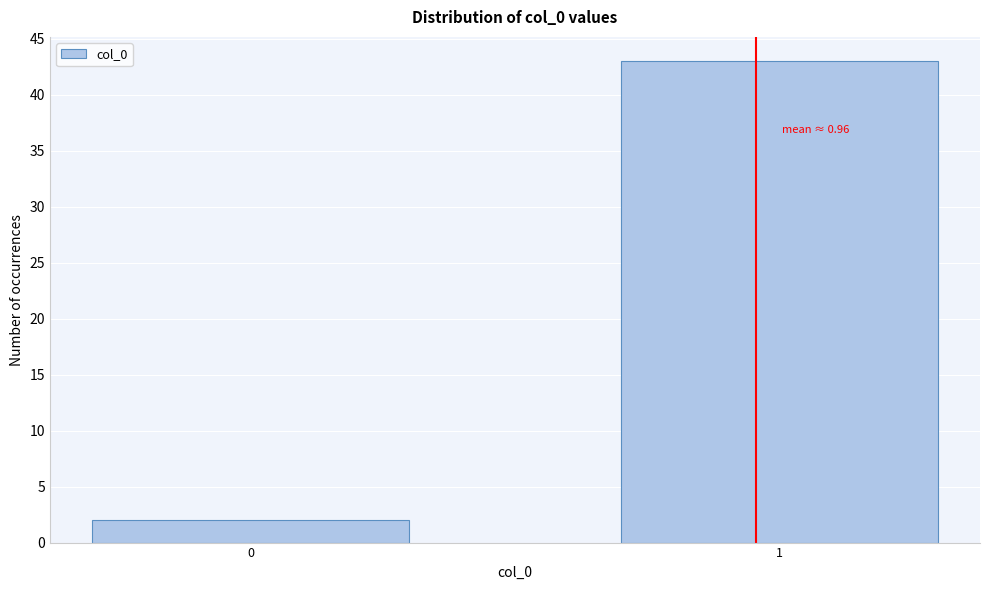

Reading left to right, what are all the values shown in this chart?

0=2	1=43